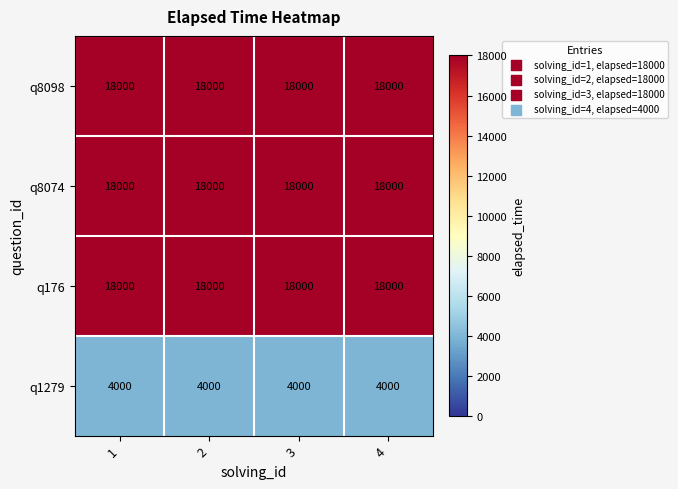

What is the approximate value of q8098 at 2?

18000